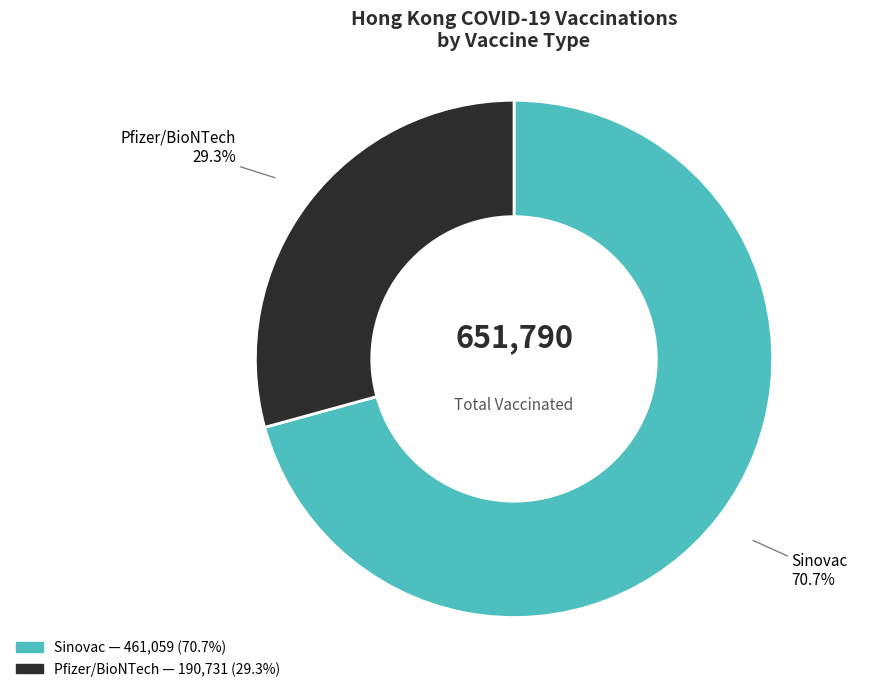

What percentage is the Pfizer/BioNTech slice, to the nearest percent?

29%